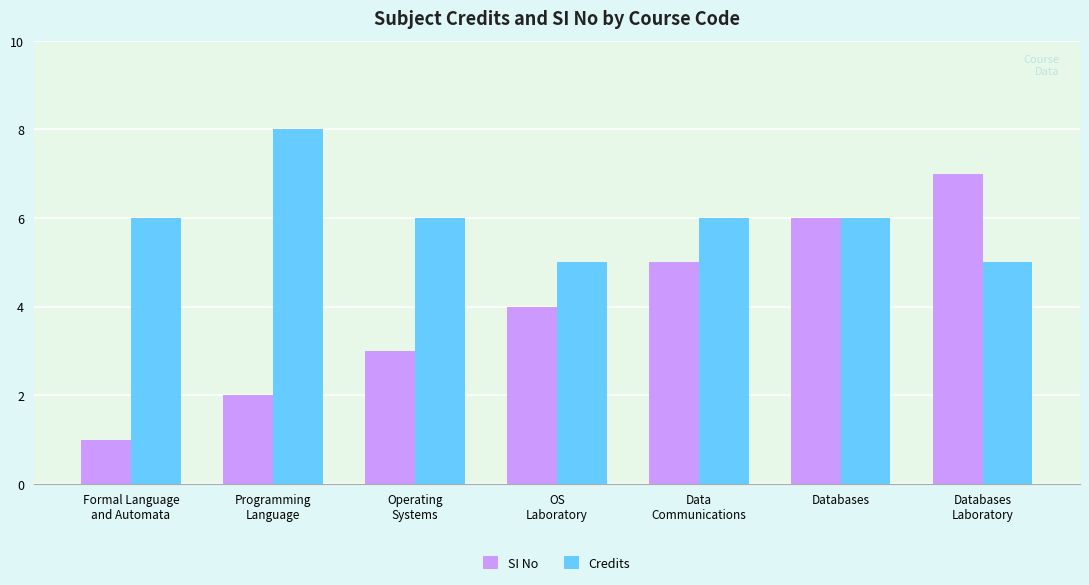

What is the label of the 7th bar from the right?

Formal Language
and Automata